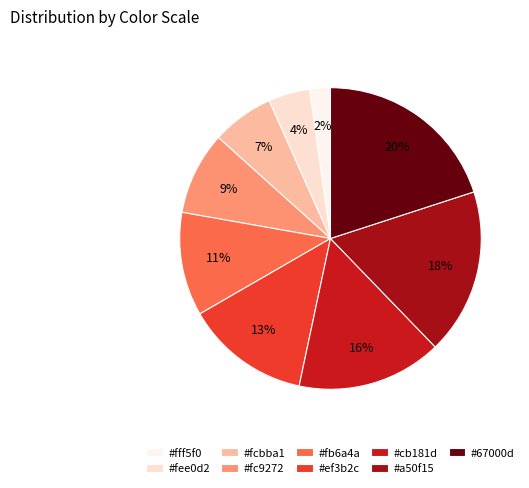

To the nearest percent, what is the difference between the largest and smallest slice percentages?

18%